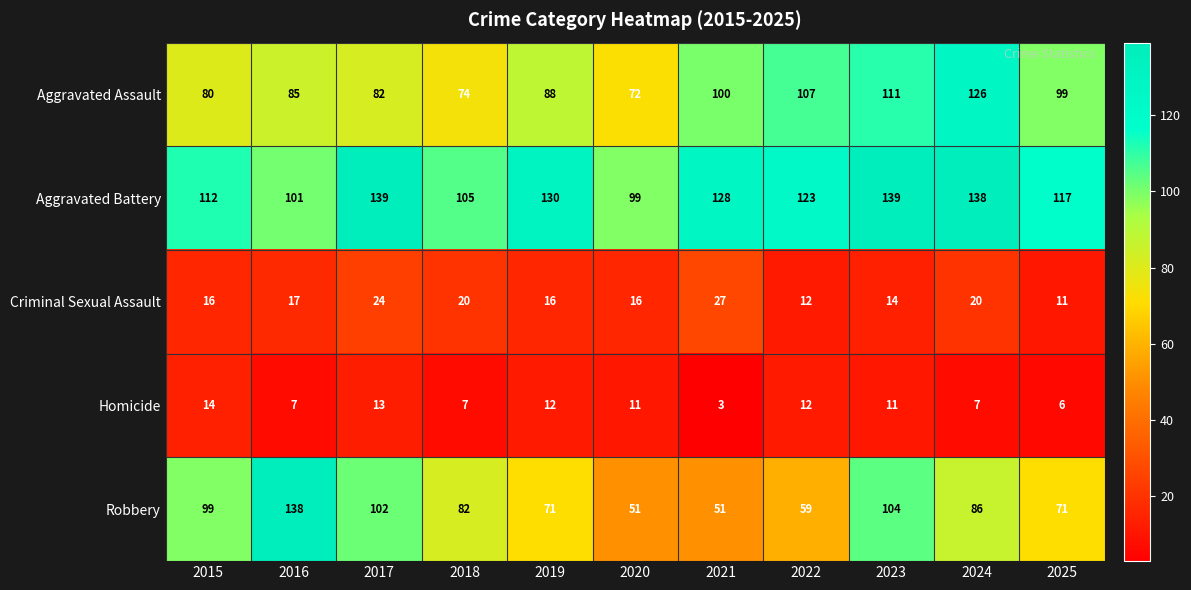

Is it true that Robbery equals 86 at 2024?

True